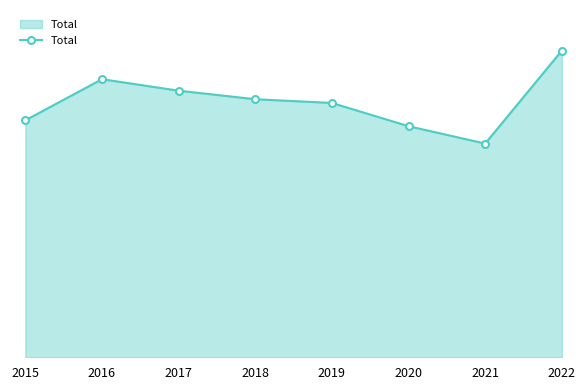

Between 2015 and 2017, which is larger?

2017